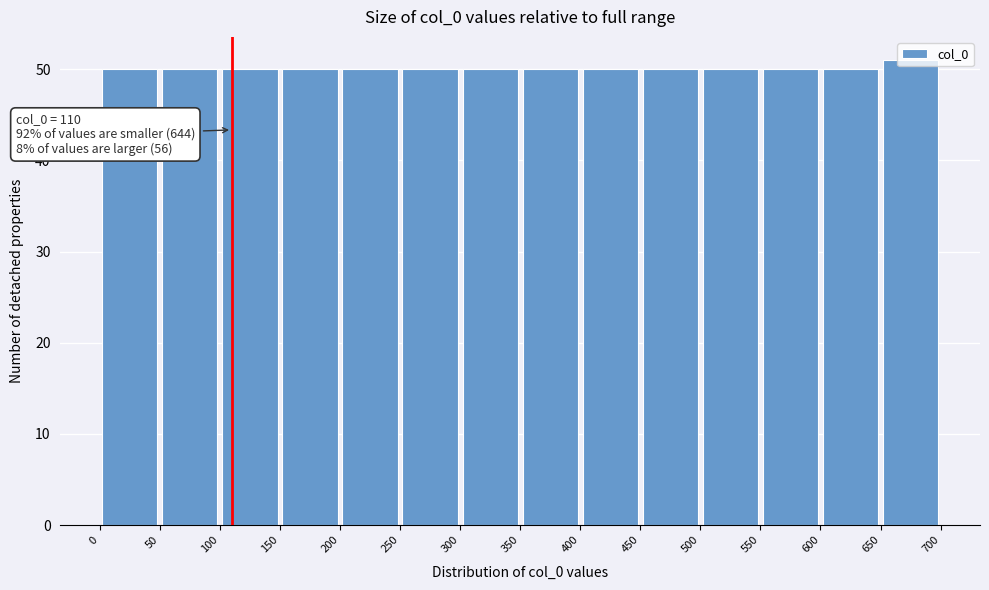

Which range on the x-axis has the tallest bar?

650 to 700